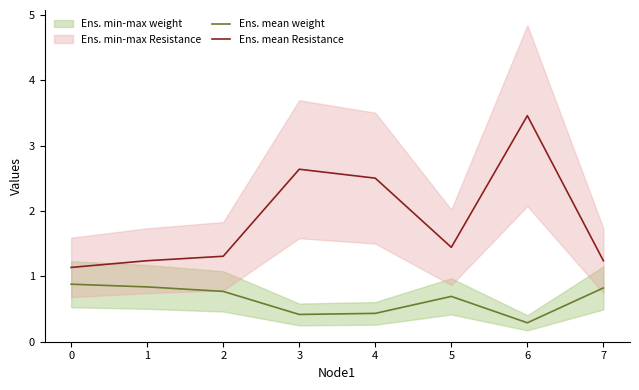

At which category is the sum across all series the highest?

6